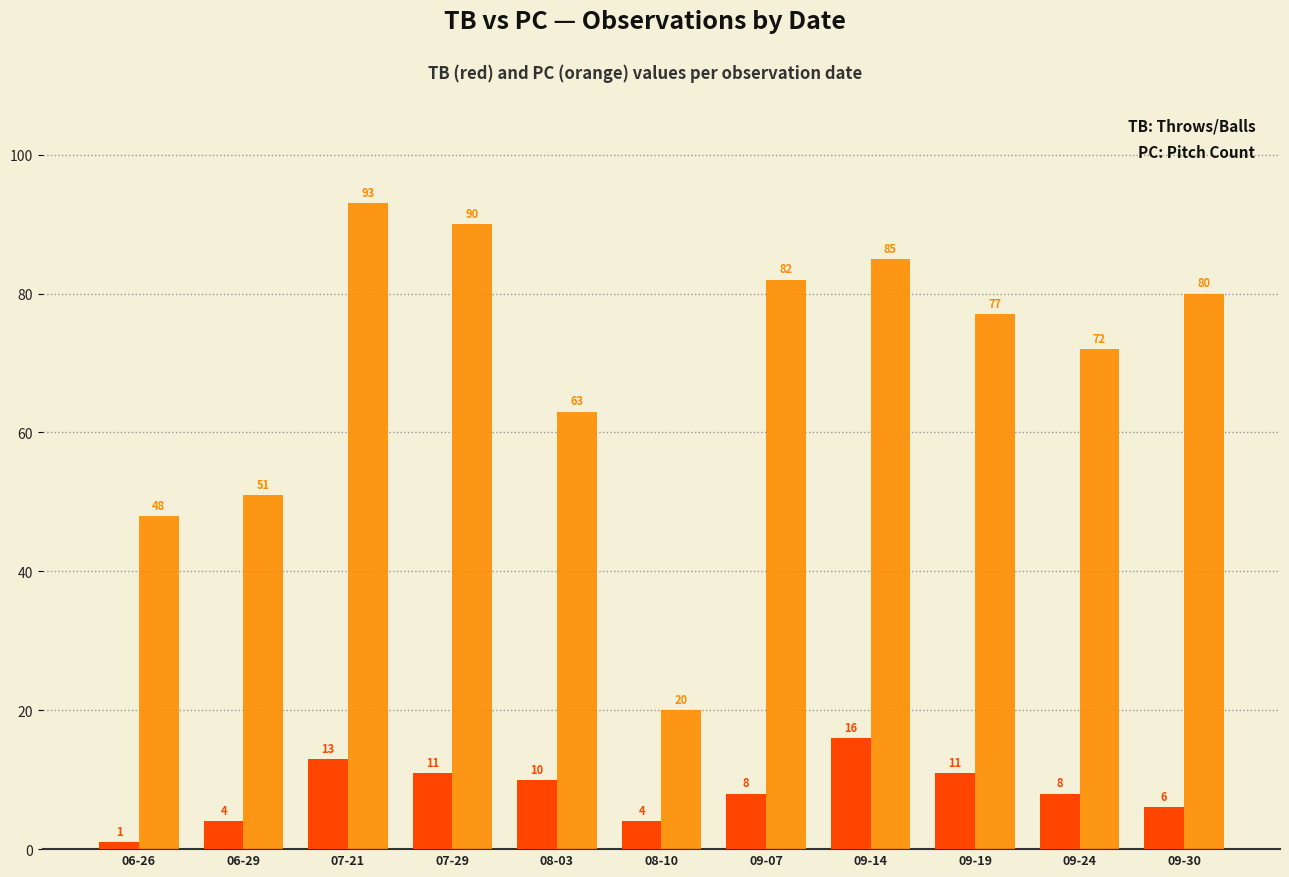

At which category is the sum across all series the highest?

07-21